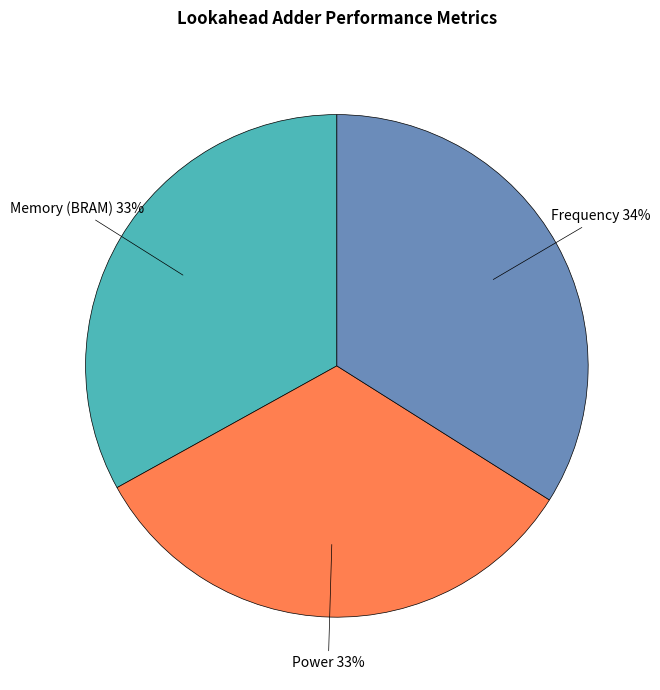

True or false: Frequency accounts for 34% of the total.

True